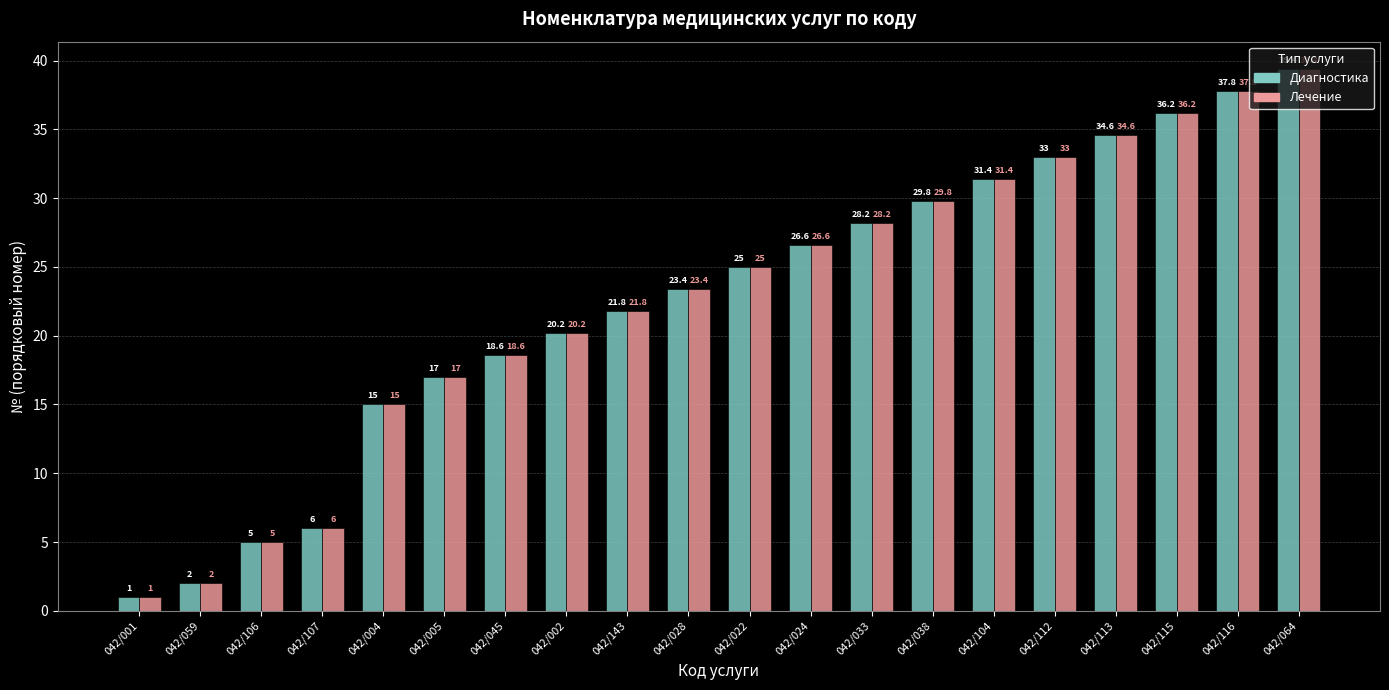

Reading left to right, list all the values displayed in this chart.

Диагностика: 1.0	2.0	5.0	6.0	15.0	17.0	18.6	20.2	21.8	23.4	25.0	26.6	28.2	29.8	31.4	33.0	34.6	36.2	37.8	39.4
Лечение: 1.0	2.0	5.0	6.0	15.0	17.0	18.6	20.2	21.8	23.4	25.0	26.6	28.2	29.8	31.4	33.0	34.6	36.2	37.8	39.4